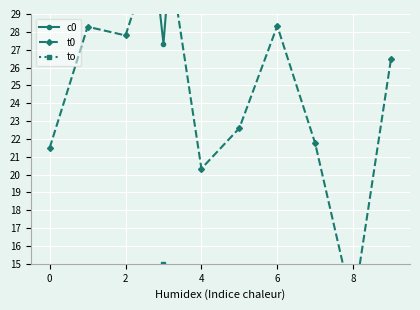

True or false: c0 and to cross at least once.

False